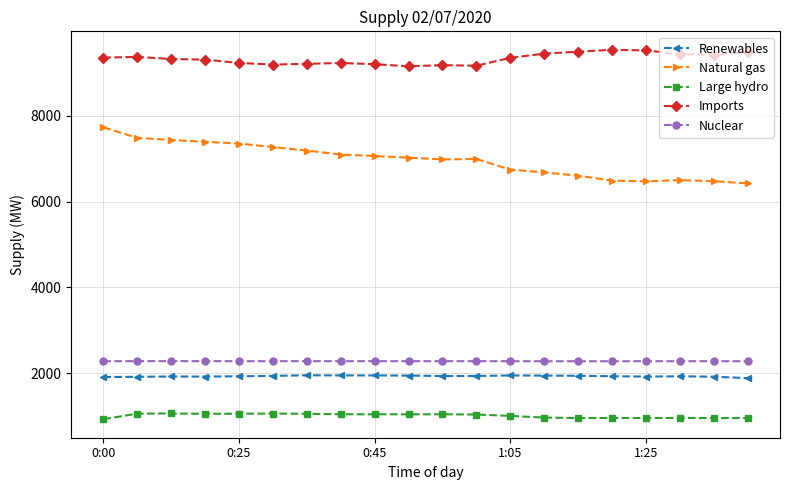

How many lines are shown in the chart?

5